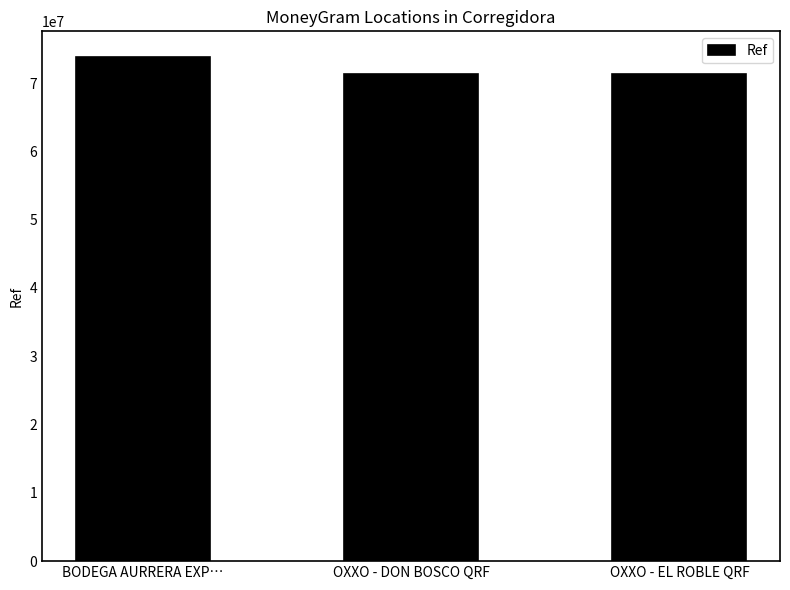

What is the sum of all values?

216582142